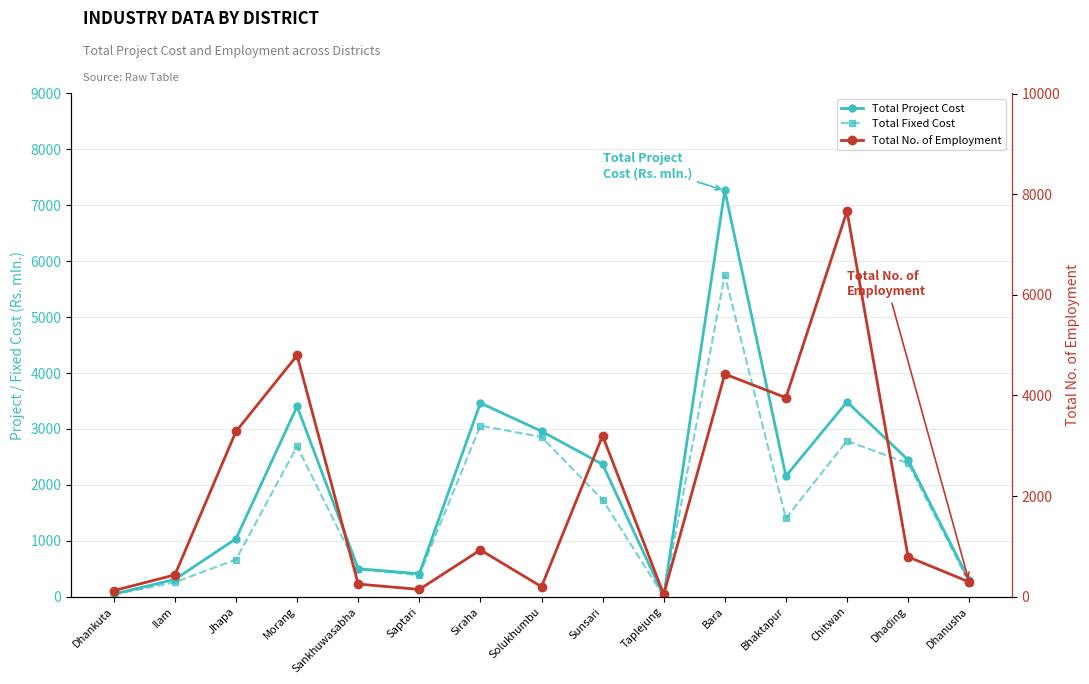

What is the minimum value shown in the chart?

10.1